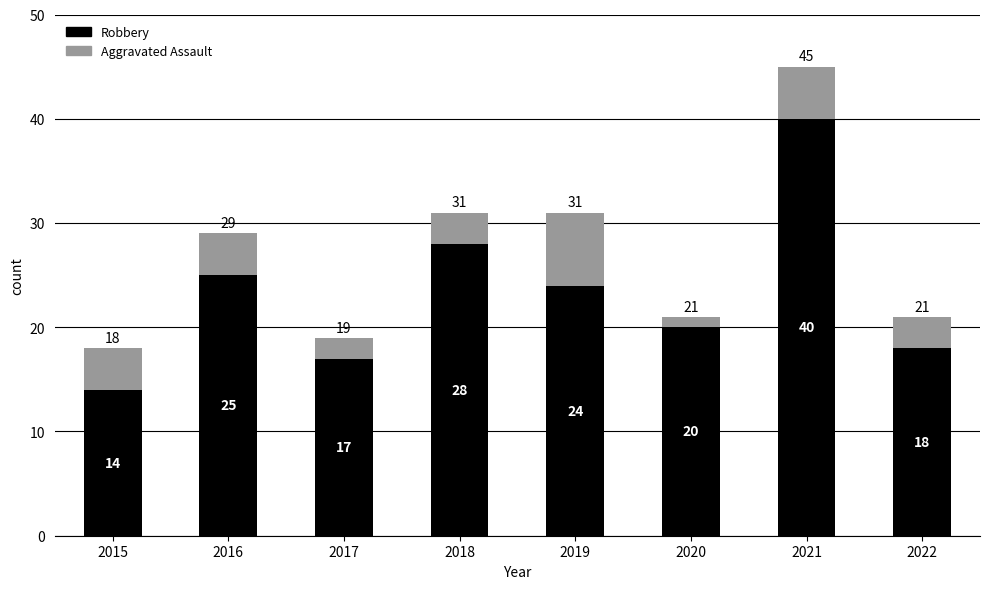

What are all the series names shown in the legend?

Robbery, Aggravated Assault